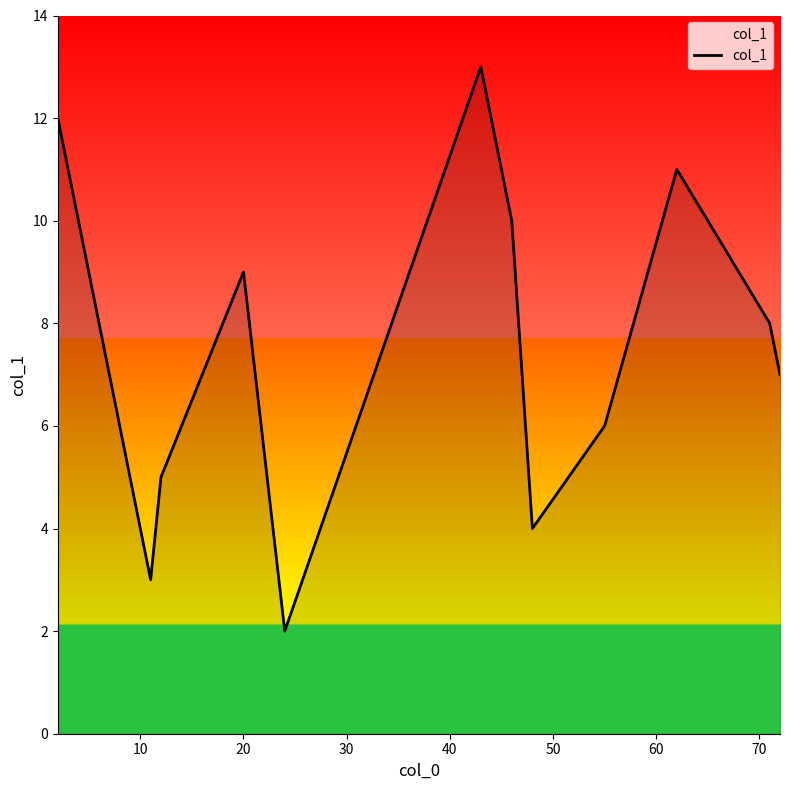

What is the greatest value displayed?

13